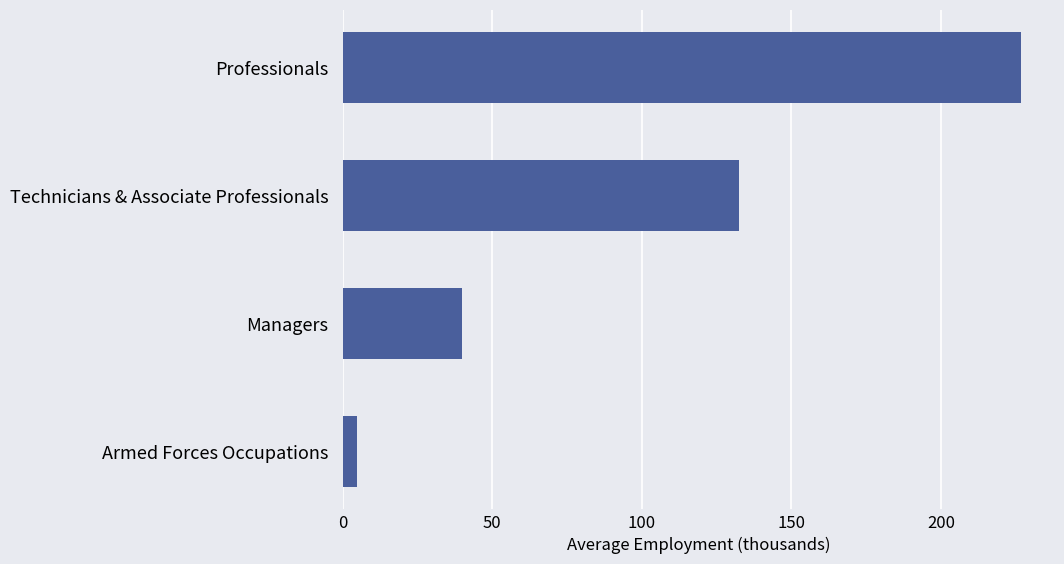

How many bars are there in total?

4